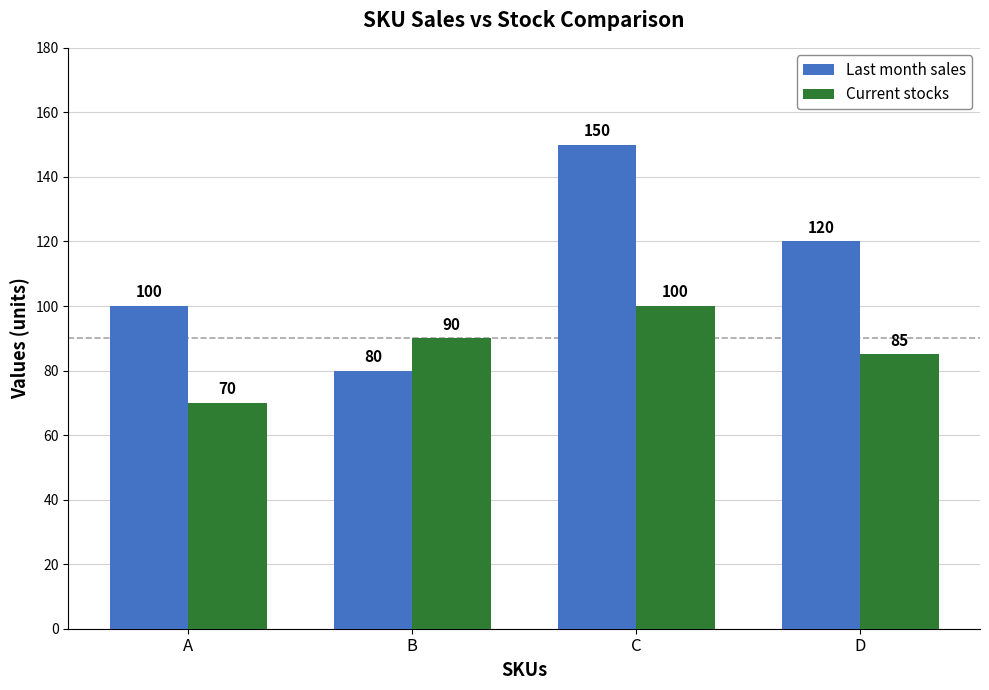

Is it true that Last month sales equals 120 at D?

True